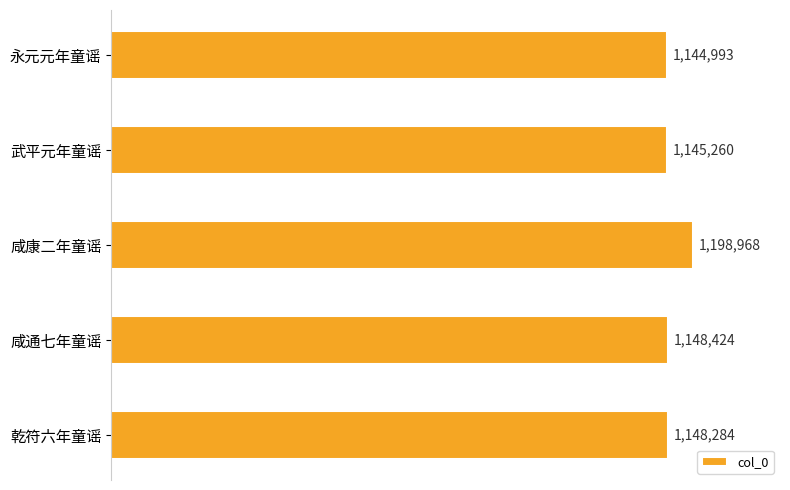

What is the average value?

1157186